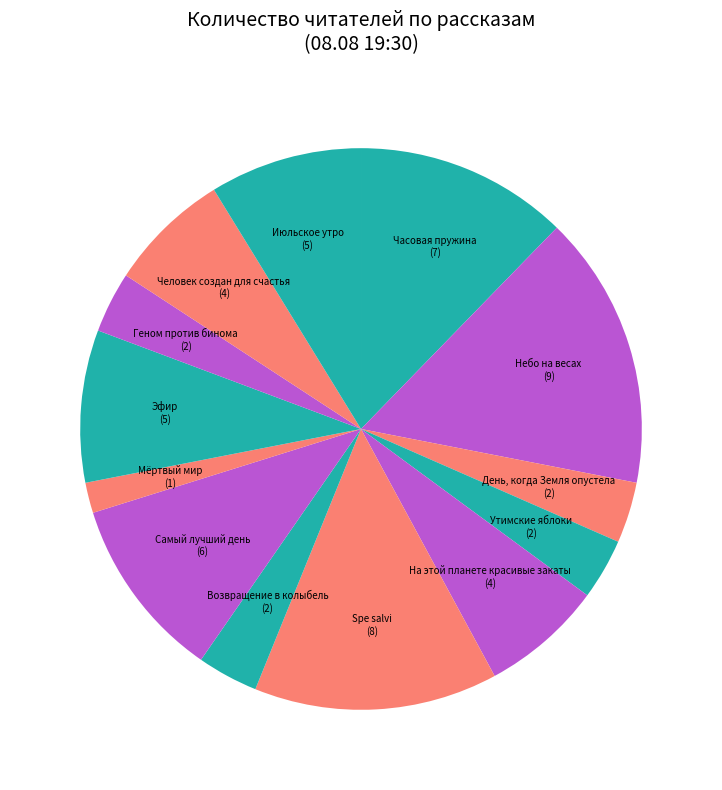

Combined, do Spe salvi and Мёртвый мир account for over 50%?

No